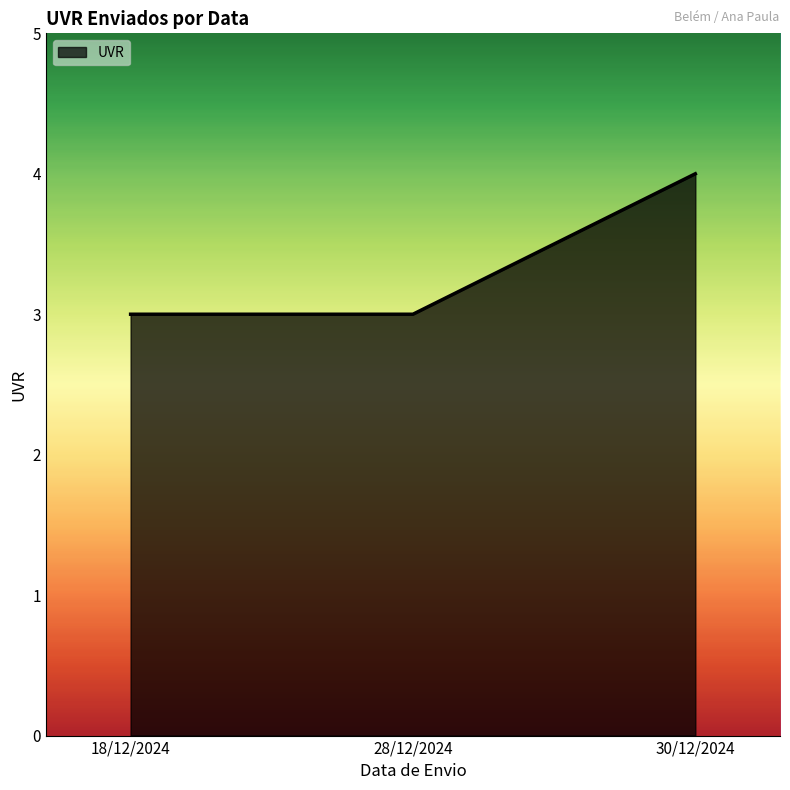

Reading left to right, list all the values displayed in this chart.

18/12/2024=3	28/12/2024=3	30/12/2024=4